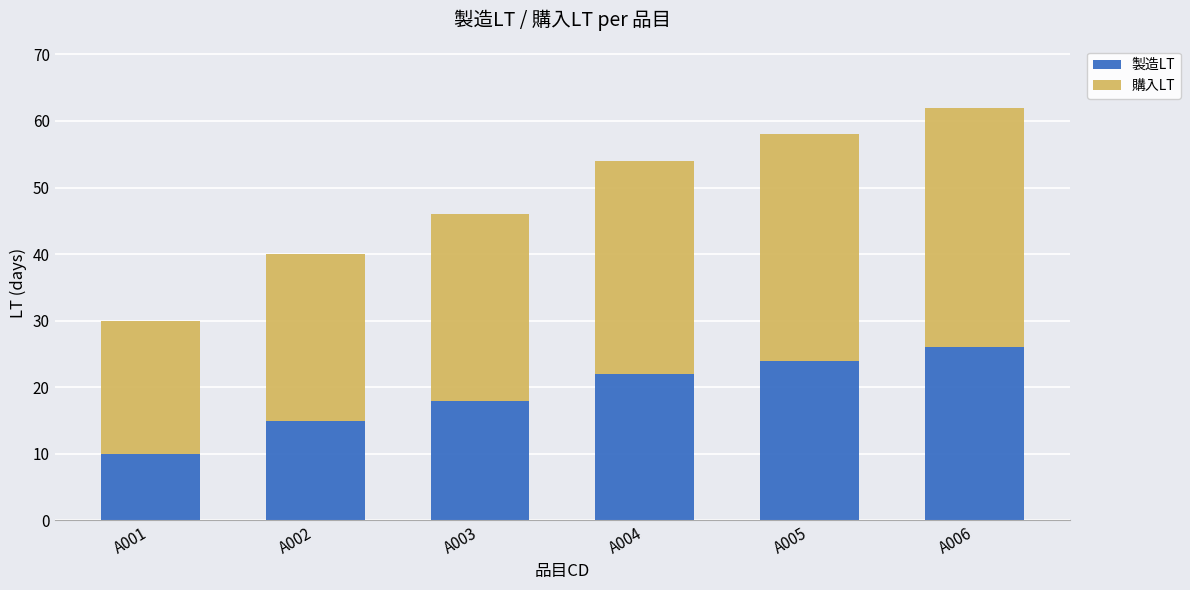

Rank the categories by 製造LT value from lowest to highest.

A001, A002, A003, A004, A005, A006